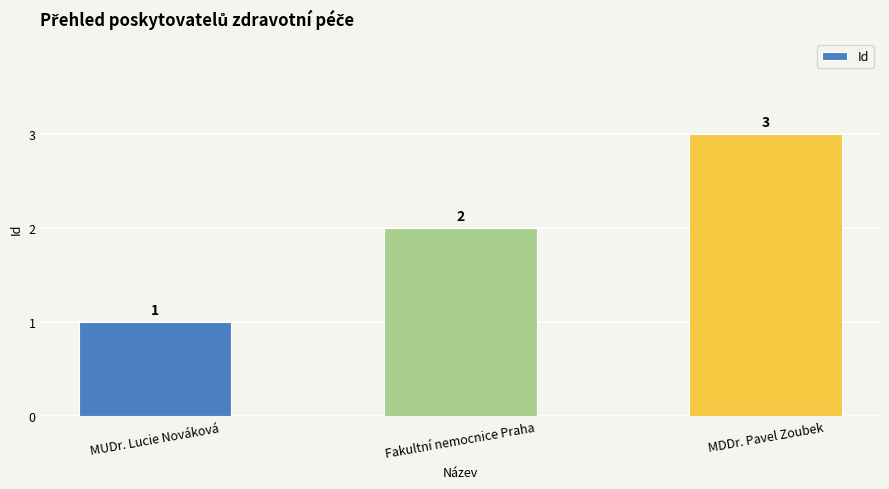

Which category has the highest value across all series?

MDDr. Pavel Zoubek